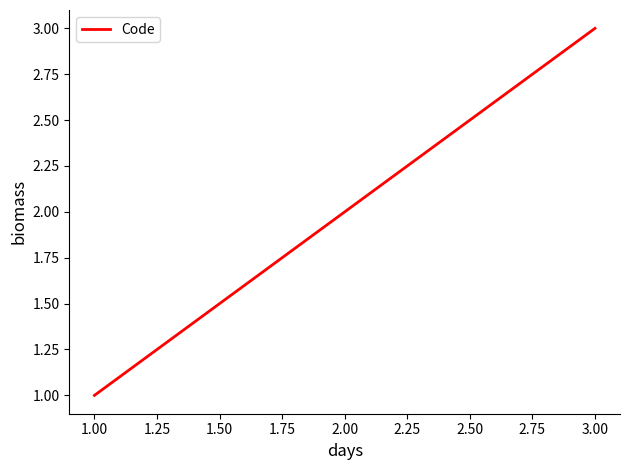

Is this an area chart (filled region under the line)?

No